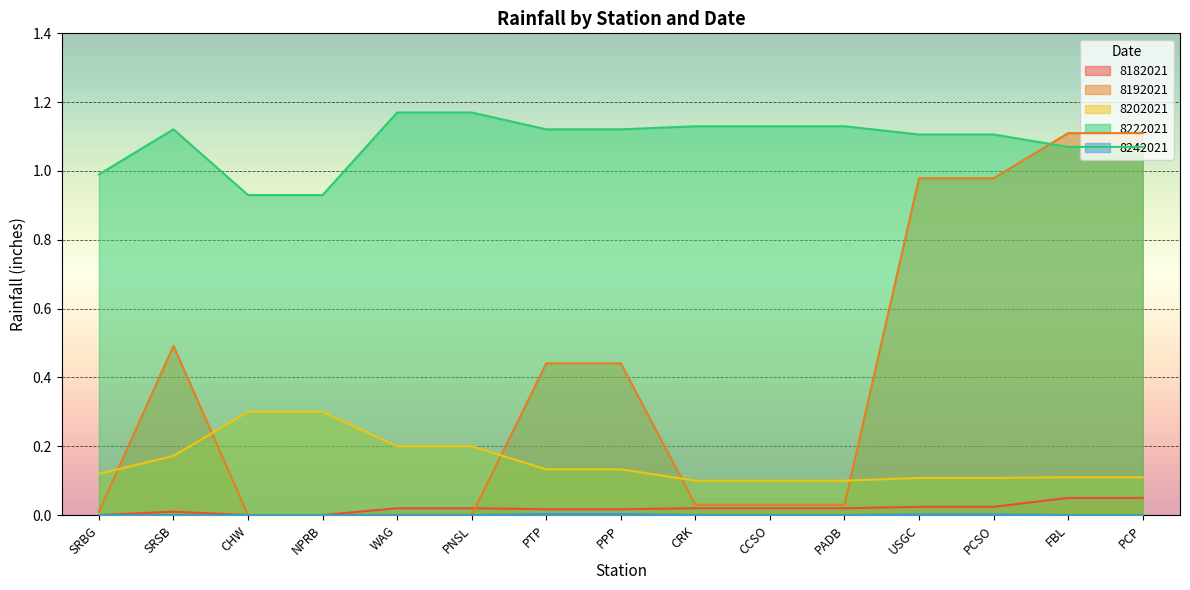

What is the spread (max minus min) of values at NPRB?

0.9